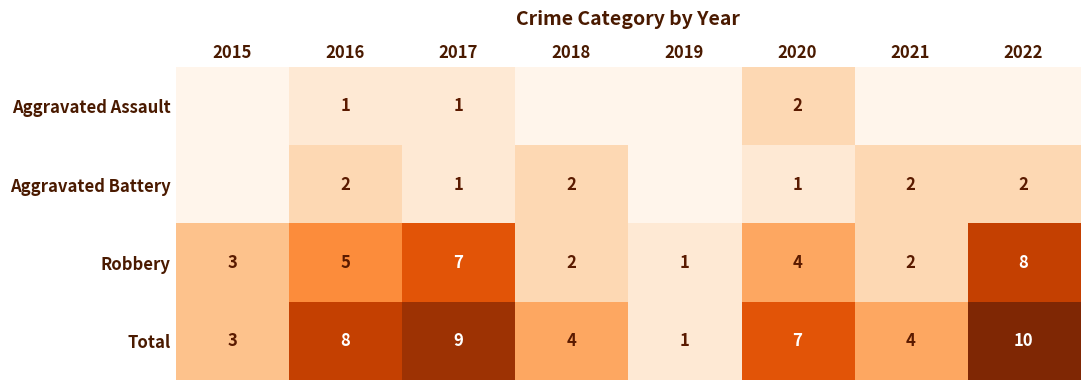

What is the average value of the Robbery series?

4